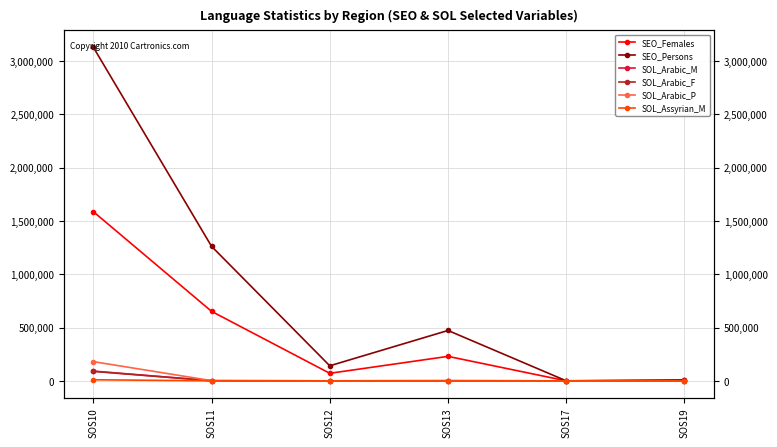

What are all the series names shown in the legend?

SEO_Females, SEO_Persons, SOL_Arabic_M, SOL_Arabic_F, SOL_Arabic_P, SOL_Assyrian_M